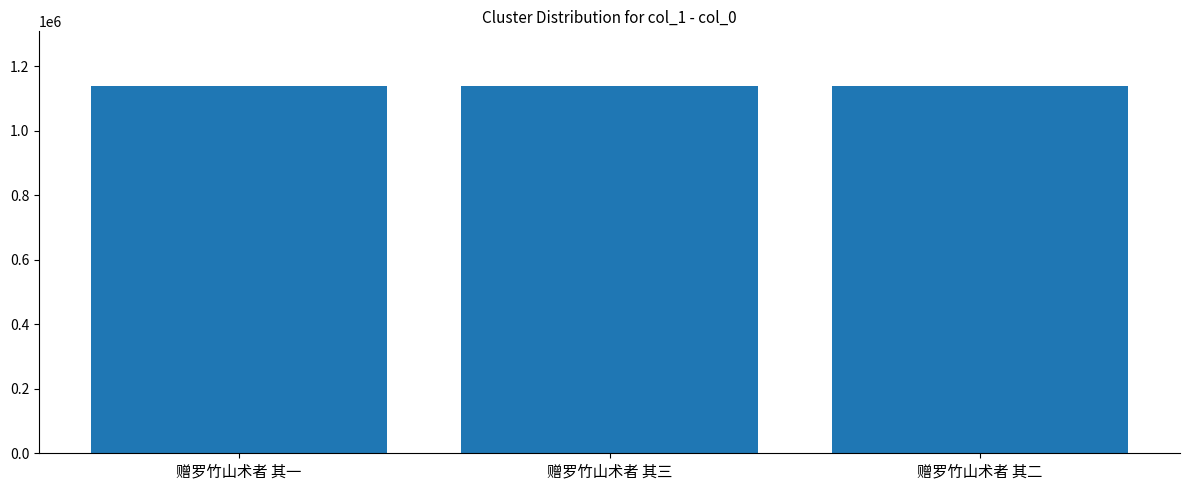

What is the ratio of the value at 赠罗竹山术者 其三 to the value at 赠罗竹山术者 其一?

1.0